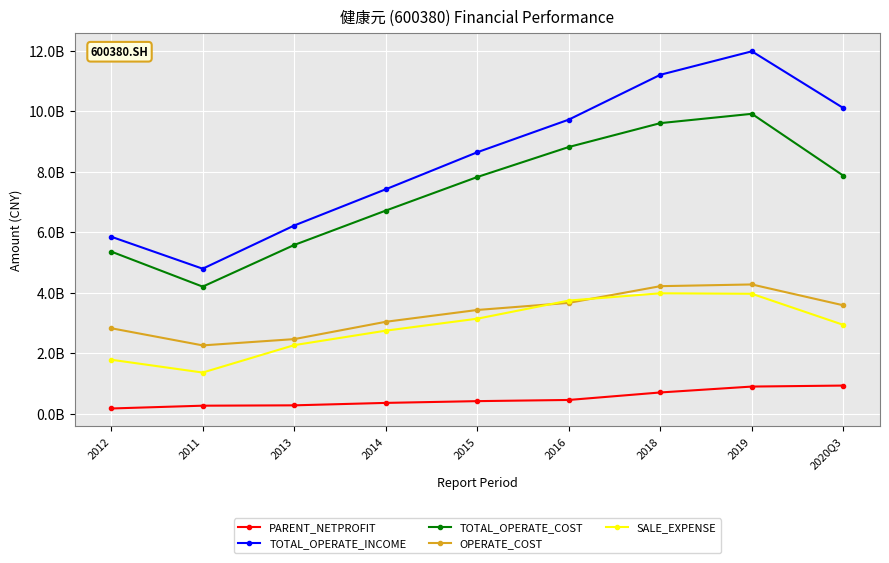

Rank the series by their maximum value, from lowest to highest.

PARENT_NETPROFIT, SALE_EXPENSE, OPERATE_COST, TOTAL_OPERATE_COST, TOTAL_OPERATE_INCOME